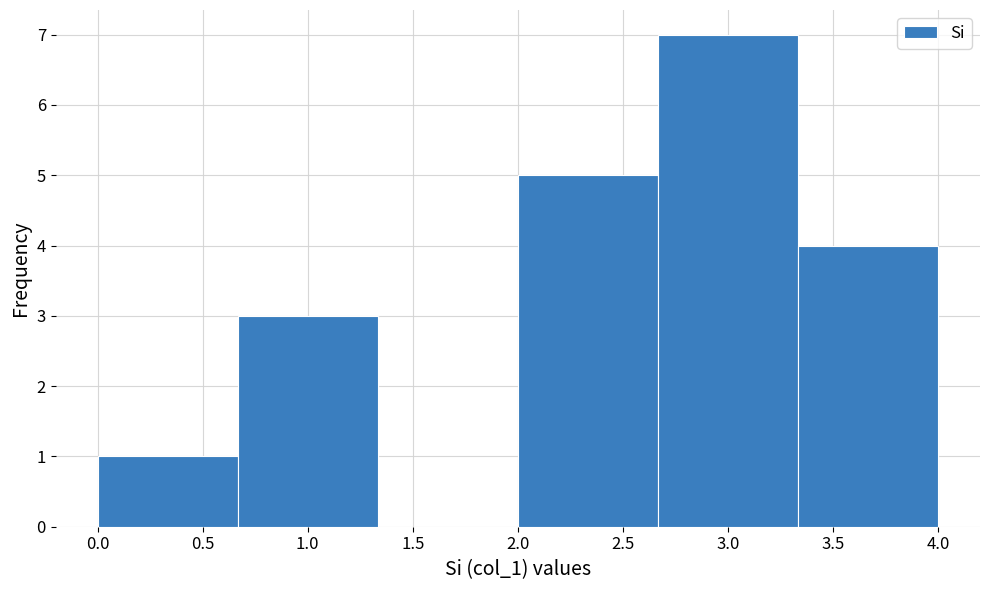

What is the height of the bar covering 2.00 to 2.65 on the x-axis? Neither the bar edges nor the heights are printed on the chart, so give them approximately, as read against the axes.

5